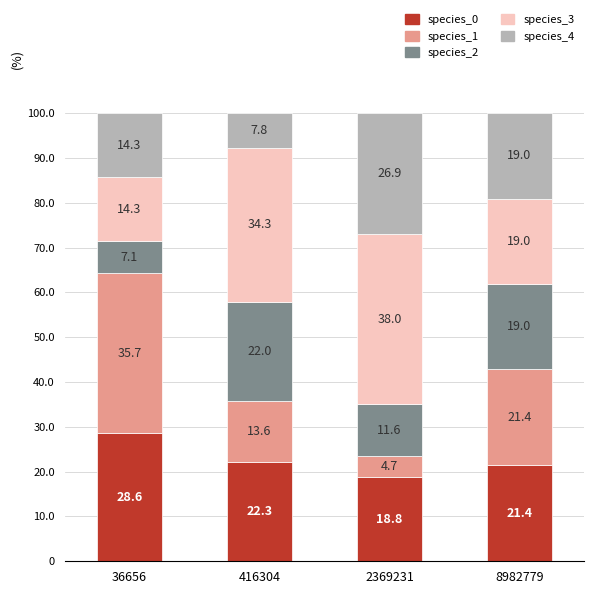

At which label is species_0 closest to 23?

416304